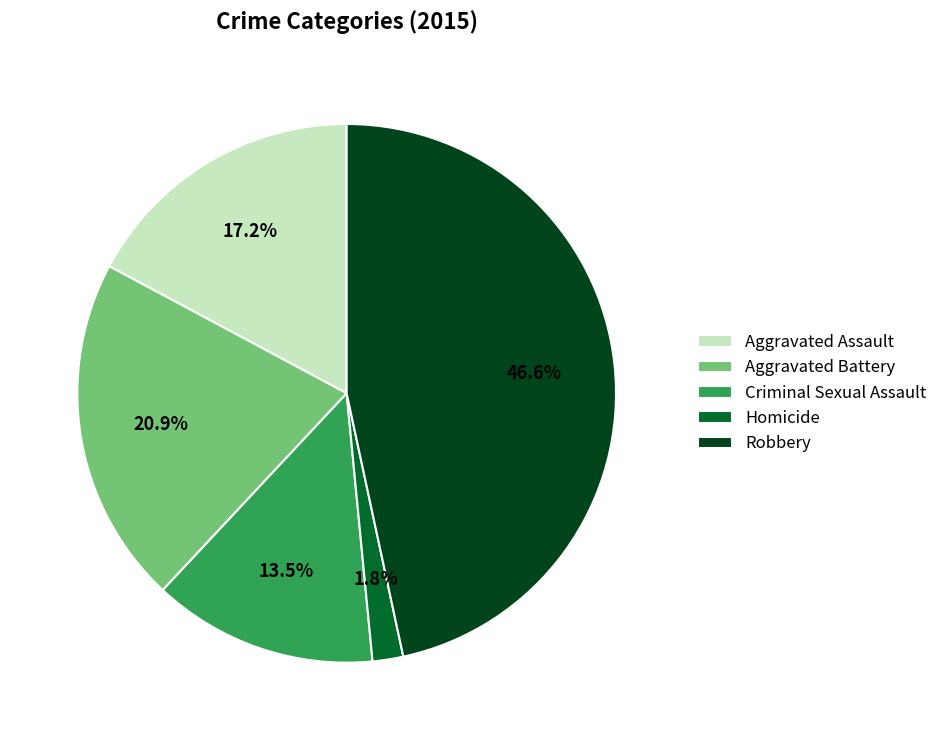

Which slice is the smallest?

Homicide